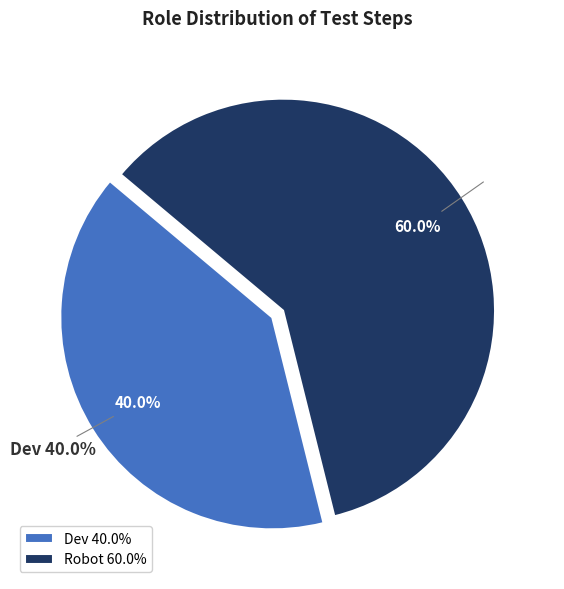

Count the number of slices in the pie.

2